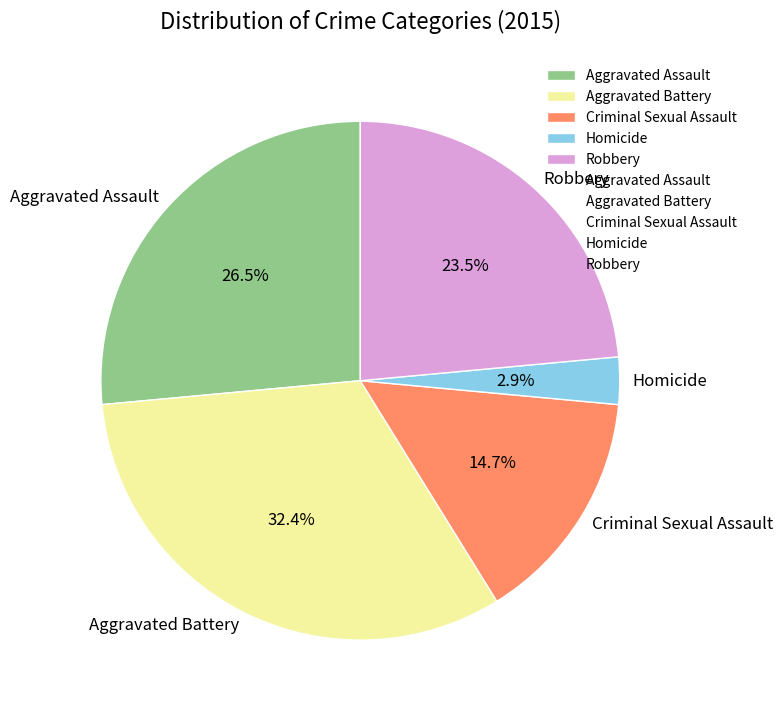

Combined, what portion of the pie is Aggravated Battery and Criminal Sexual Assault?

47.1%